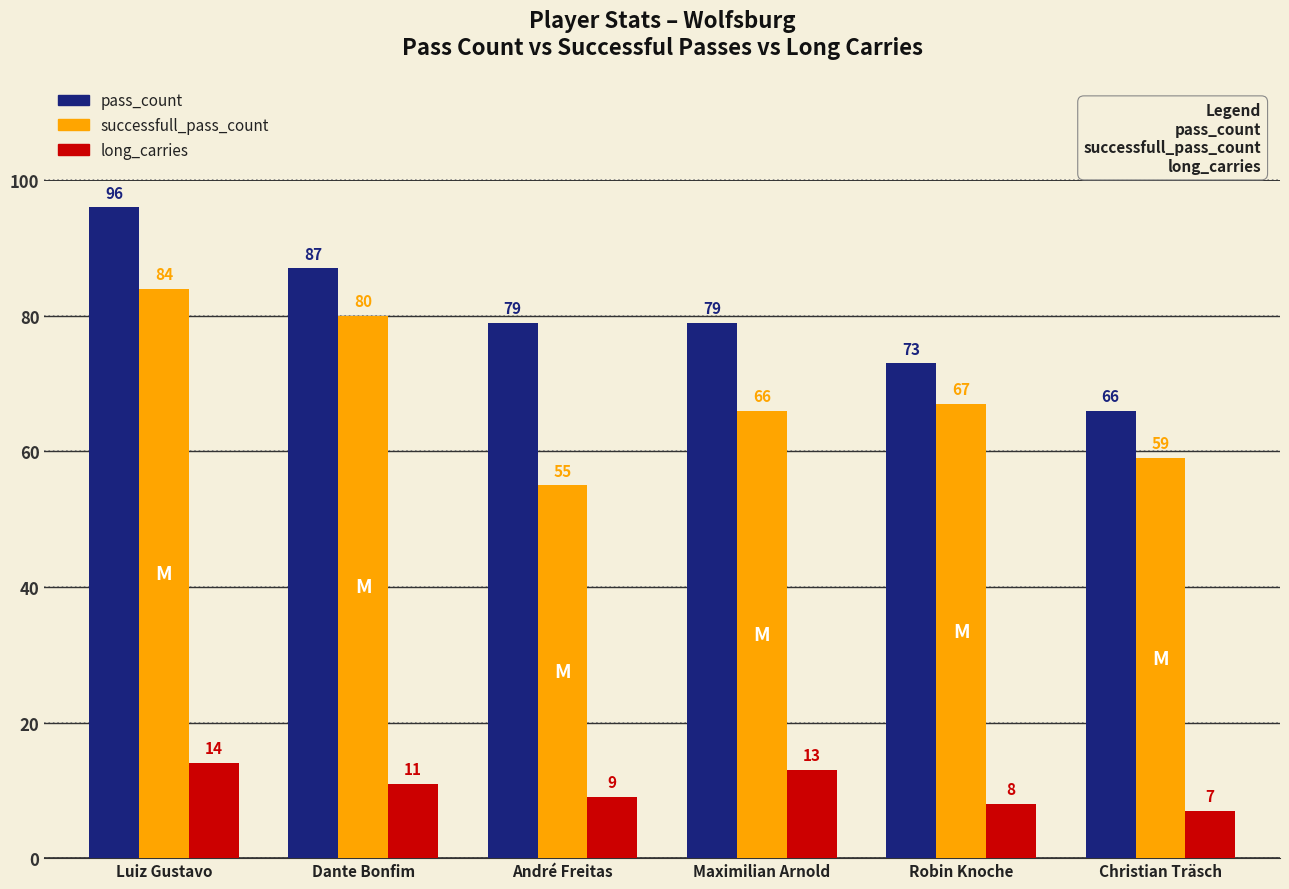

Count the number of categories in the chart.

6